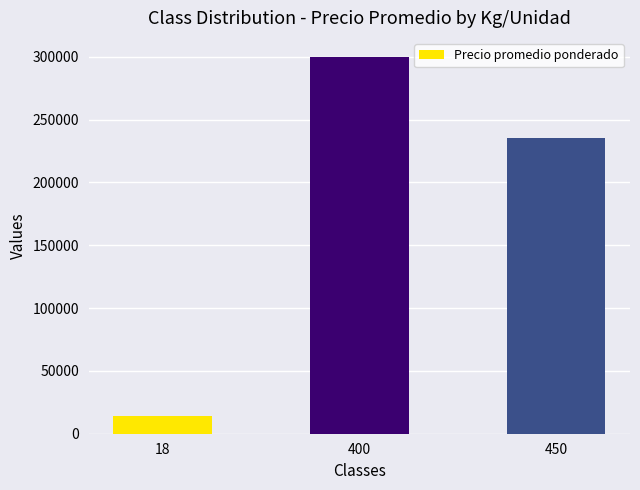

What is the value of the 3rd bar from the left?

235333.3